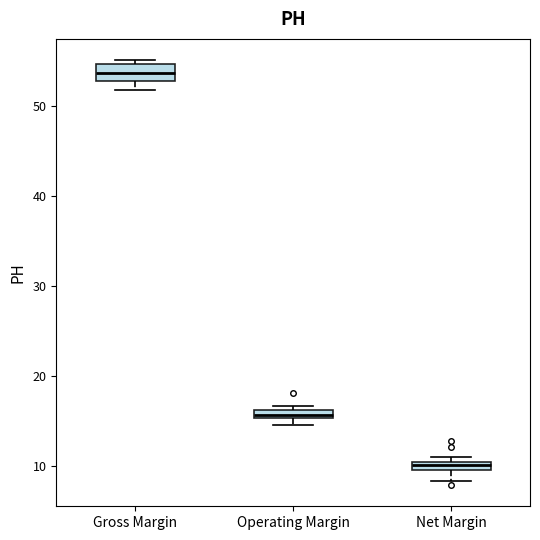

Which box's median line is the lowest?

Net Margin